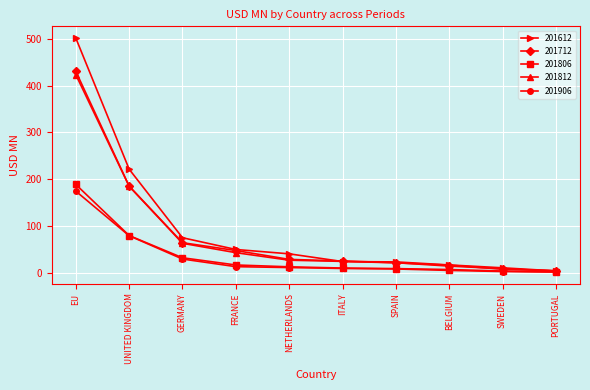

Which series has the largest total across all categories?

201612